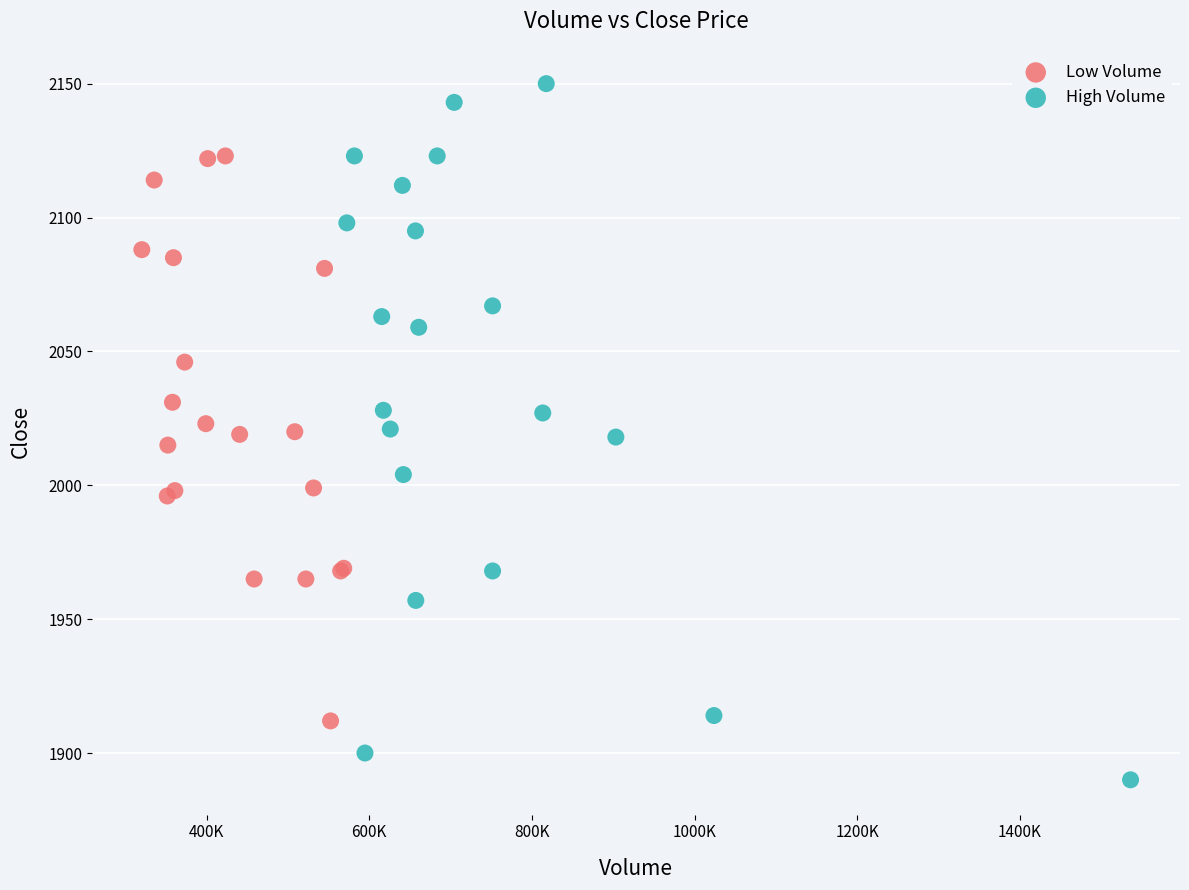

Which series contains the highest Y value?

High Volume